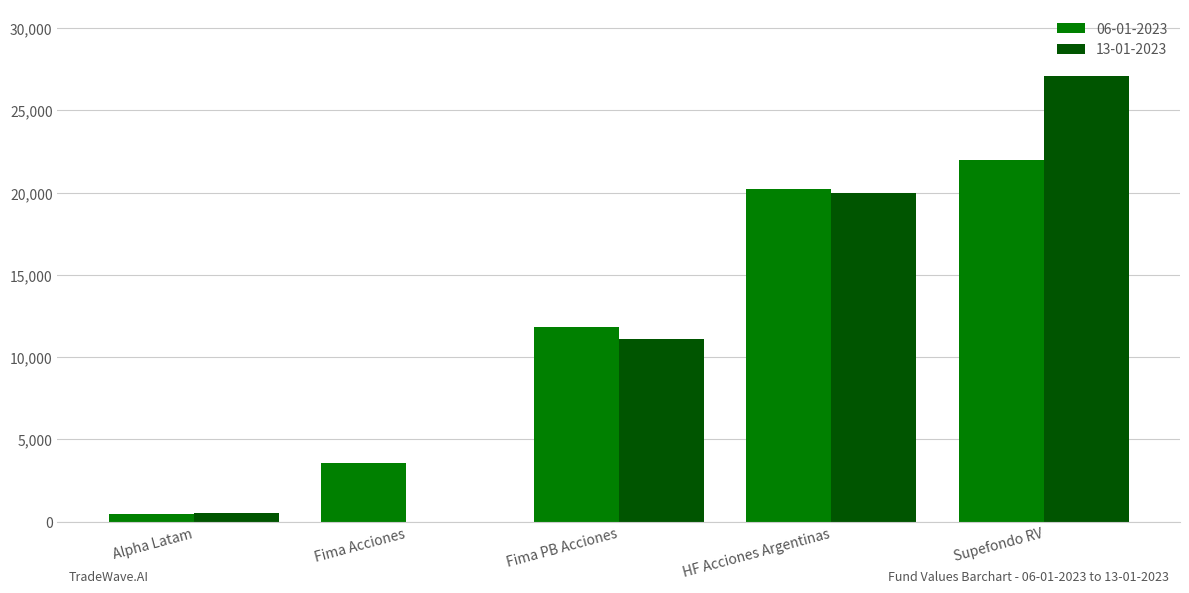

Which series changed the most between HF Acciones Argentinas and Supefondo RV?

13-01-2023